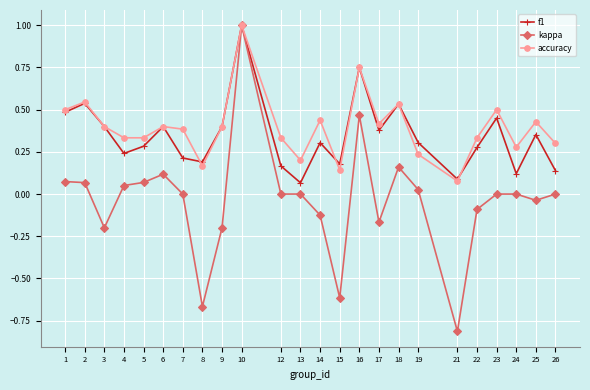

What is the sum of all kappa values?

-0.9